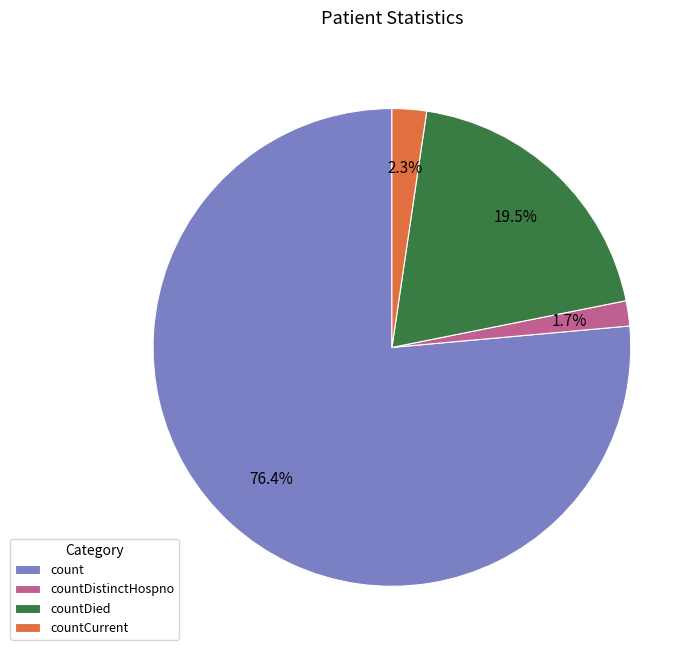

Which category has the biggest portion of the pie?

count